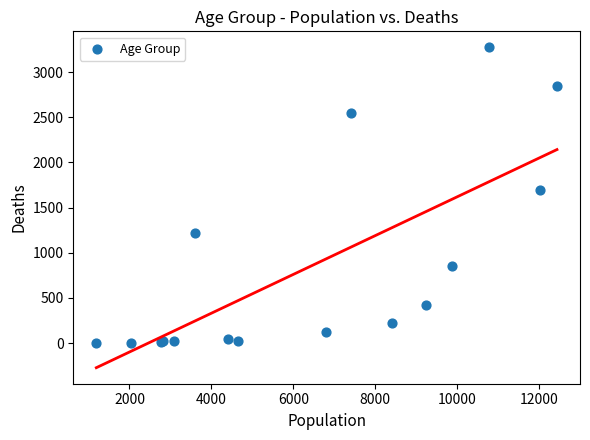

What Y value in the scatter plot is closest to 1638?

1690